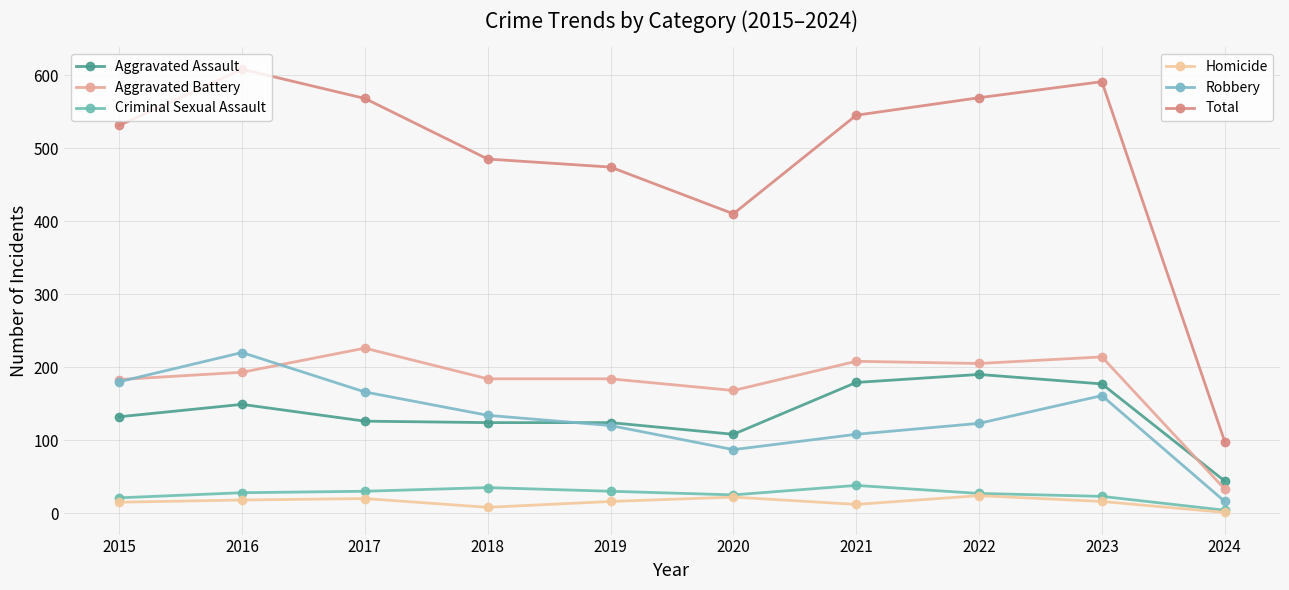

What is the spread (max minus min) of values at 2020?

388